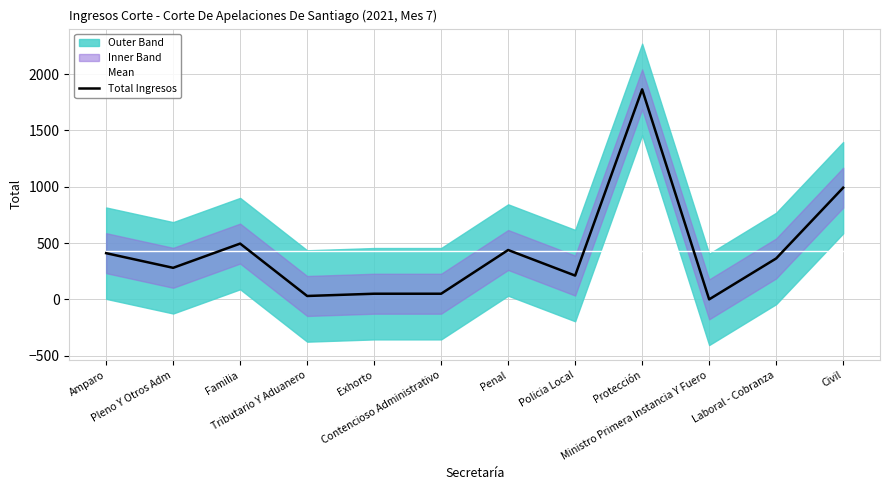

At how many categories does at least one series exceed 129?

12